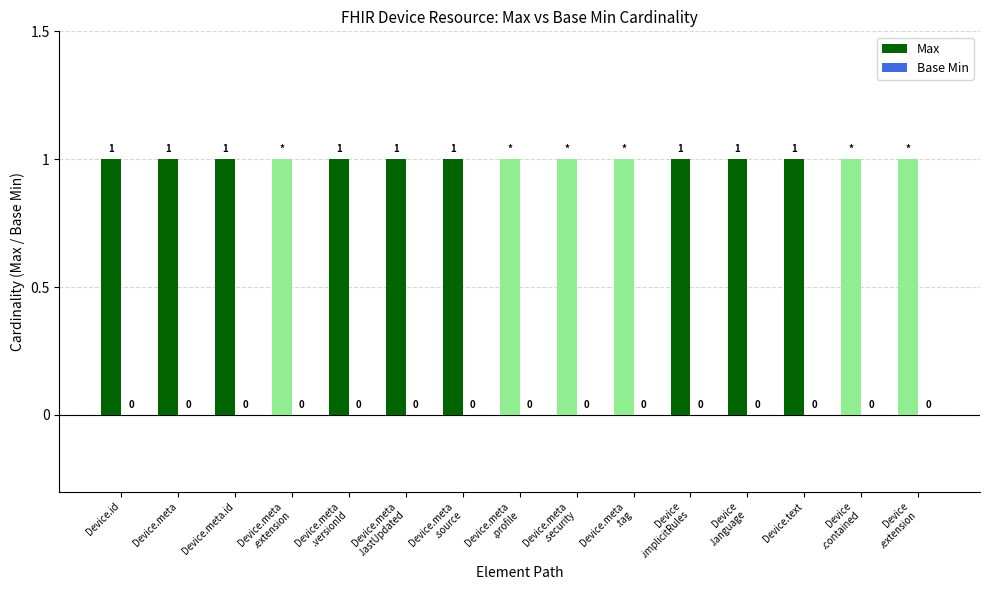

Rank the series at Device
.implicitRules from lowest to highest value.

Base Min, Max